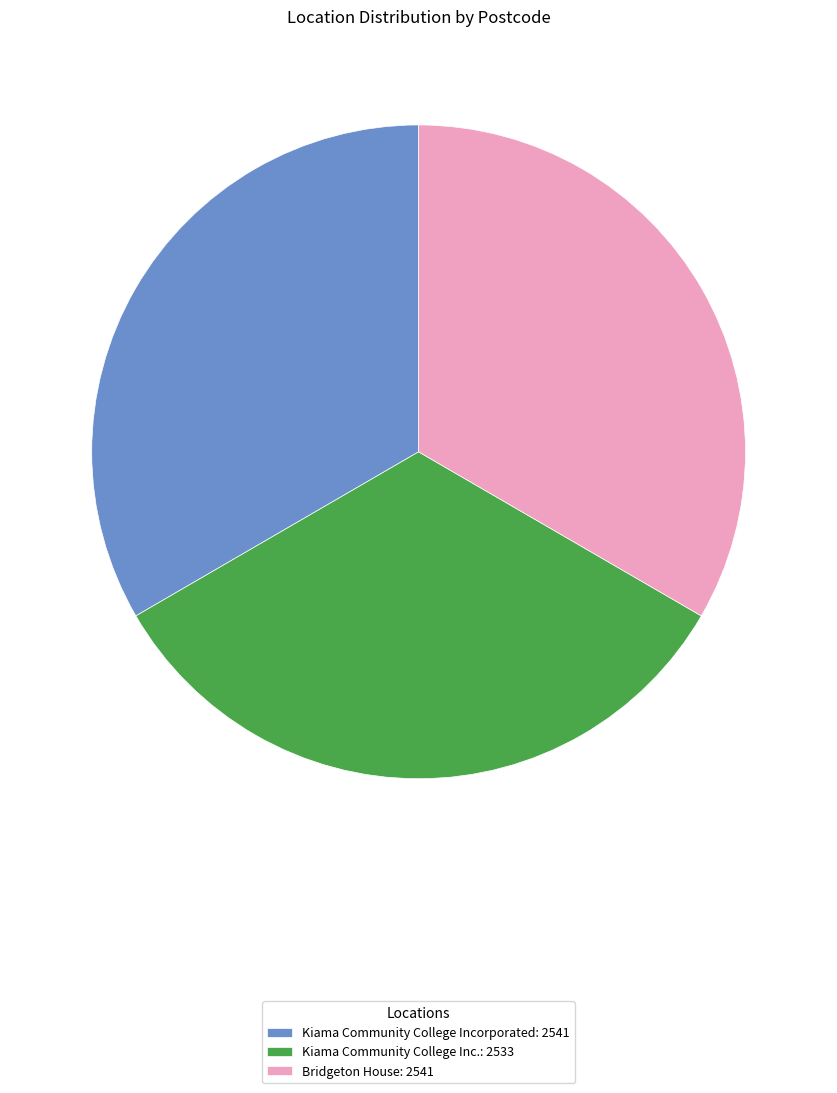

Approximately how many times larger is the value at Bridgeton House compared to Kiama Community College Inc.?

1.0